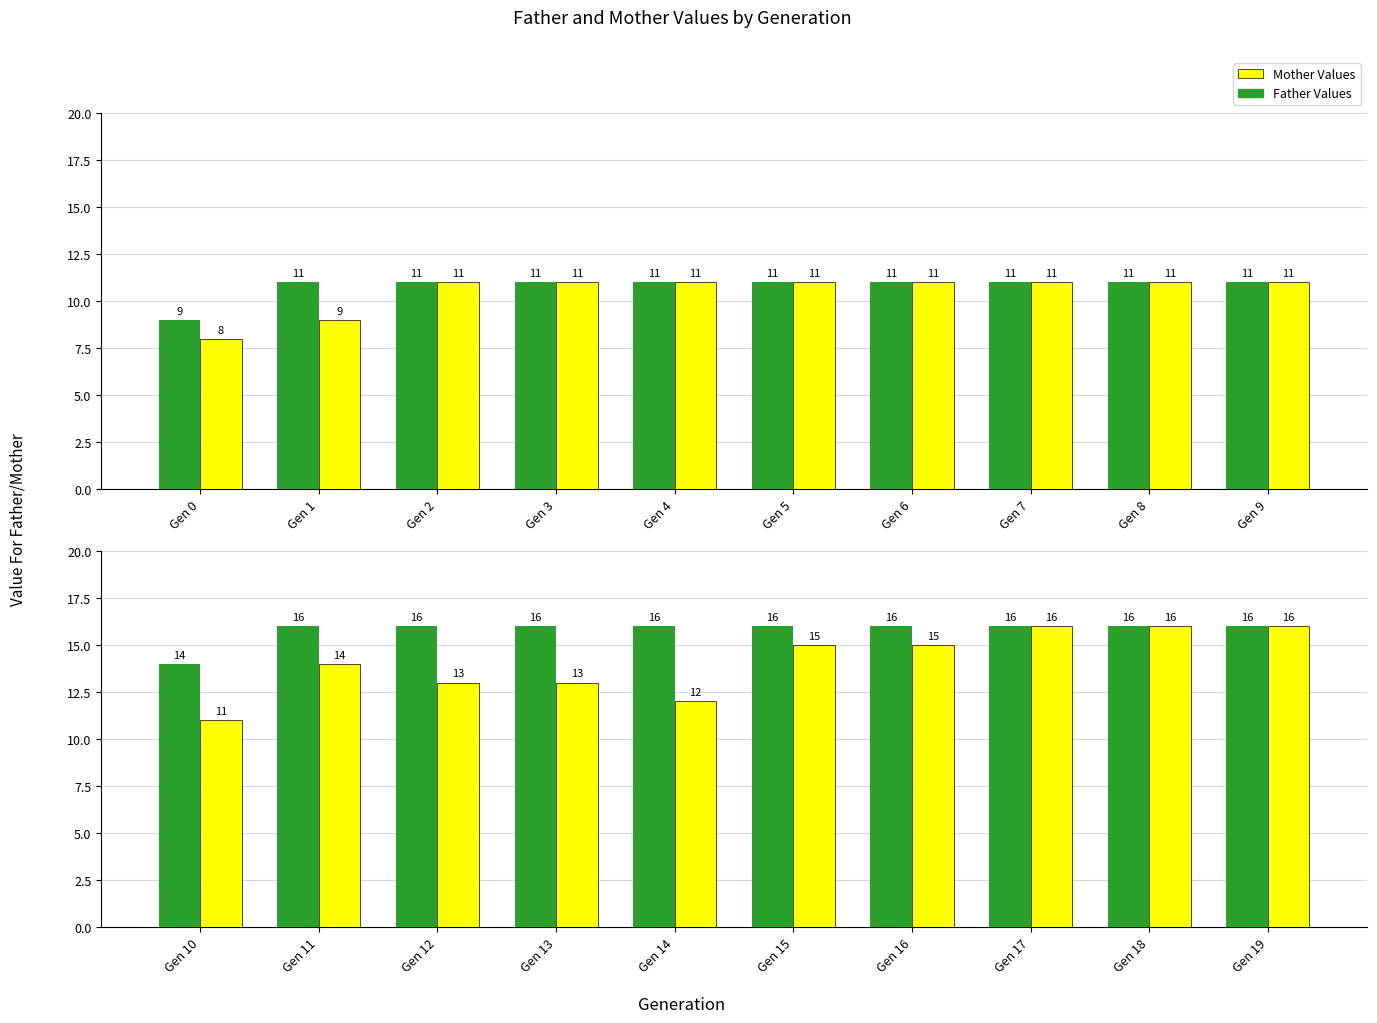

Which series has the widest spread of values?

Mother